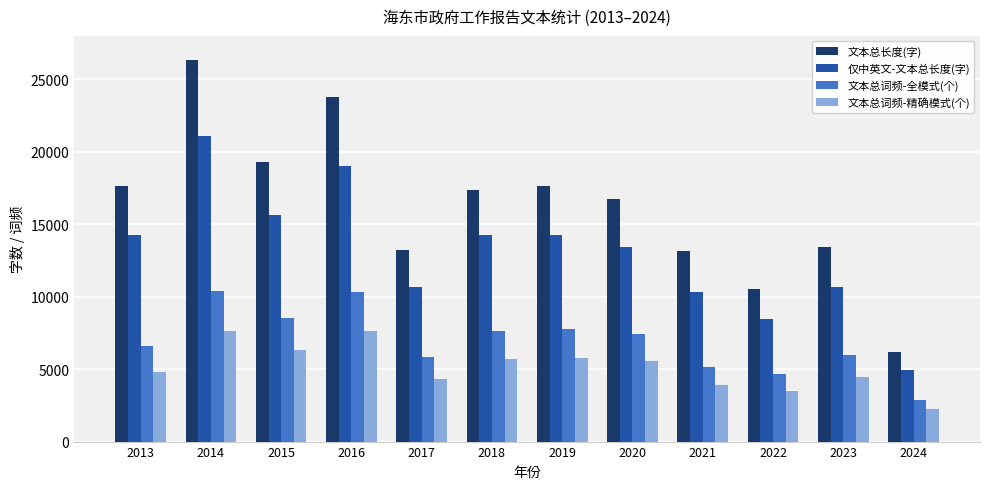

What is the minimum value for 文本总词频-全模式(个)?

2863